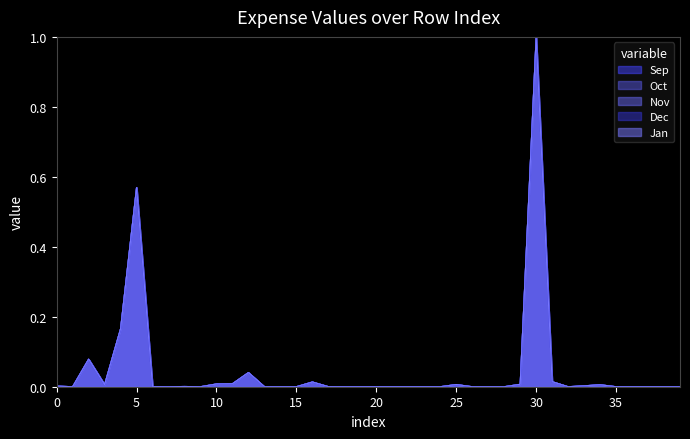

Reading left to right, list all the values displayed in this chart.

Sep: 0.0	0.0	0.1	0.0	0.2	0.6	0.0	0.0	0.0	0.0	0.0	0.0	0.0	0.0	0.0	0.0	0.0	0.0	0.0	0.0	0.0	0.0	0.0	0.0	0.0	0.0	0.0	0.0	0.0	0.0	1.0	0.0	0.0	0.0	0.0	0.0	0.0	0.0	0.0	0.0
Oct: 0.0	0.0	0.1	0.0	0.2	0.6	0.0	0.0	0.0	0.0	0.0	0.0	0.0	0.0	0.0	0.0	0.0	0.0	0.0	0.0	0.0	0.0	0.0	0.0	0.0	0.0	0.0	0.0	0.0	0.0	1.0	0.0	0.0	0.0	0.0	0.0	0.0	0.0	0.0	0.0
Nov: 0.0	0.0	0.1	0.0	0.2	0.6	0.0	0.0	0.0	0.0	0.0	0.0	0.0	0.0	0.0	0.0	0.0	0.0	0.0	0.0	0.0	0.0	0.0	0.0	0.0	0.0	0.0	0.0	0.0	0.0	1.0	0.0	0.0	0.0	0.0	0.0	0.0	0.0	0.0	0.0
Dec: 0.0	0.0	0.1	0.0	0.2	0.6	0.0	0.0	0.0	0.0	0.0	0.0	0.0	0.0	0.0	0.0	0.0	0.0	0.0	0.0	0.0	0.0	0.0	0.0	0.0	0.0	0.0	0.0	0.0	0.0	1.0	0.0	0.0	0.0	0.0	0.0	0.0	0.0	0.0	0.0
Jan: 0.0	0.0	0.1	0.0	0.2	0.6	0.0	0.0	0.0	0.0	0.0	0.0	0.0	0.0	0.0	0.0	0.0	0.0	0.0	0.0	0.0	0.0	0.0	0.0	0.0	0.0	0.0	0.0	0.0	0.0	1.0	0.0	0.0	0.0	0.0	0.0	0.0	0.0	0.0	0.0